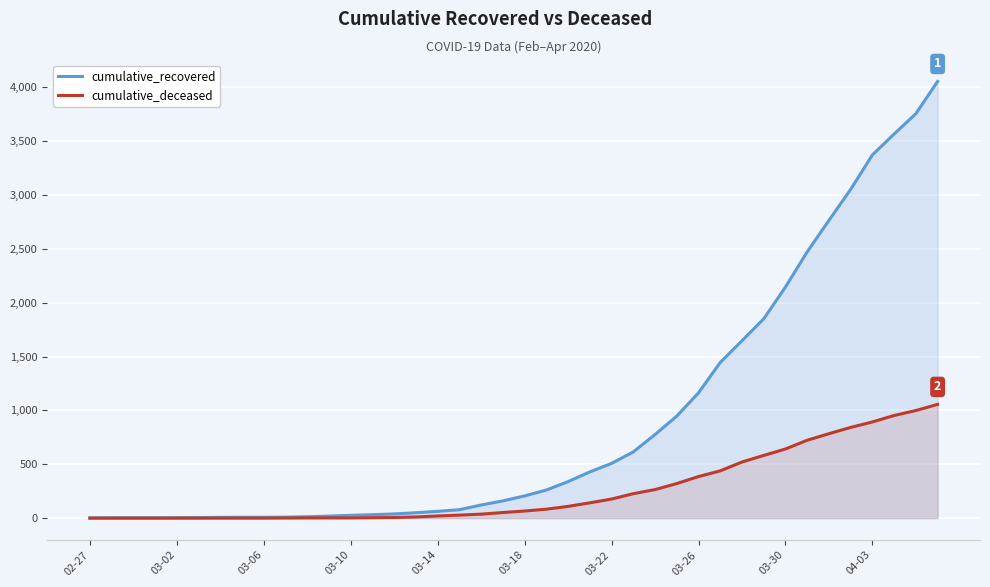

What is the total value across all series at 18?

159